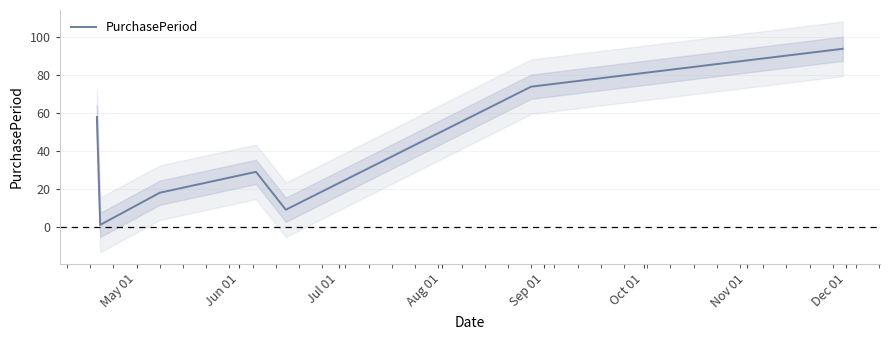

What is the average value?

40